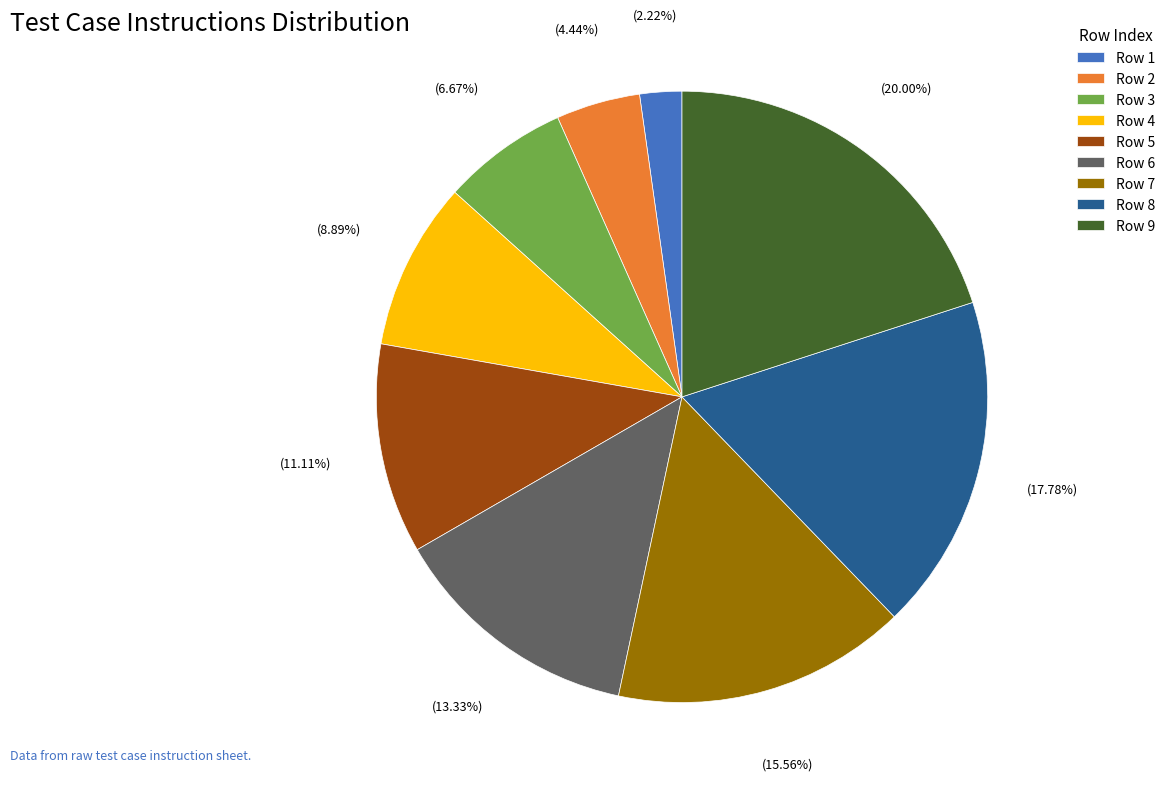

Approximately how many times larger is the value at Row 5 compared to Row 9?

0.6